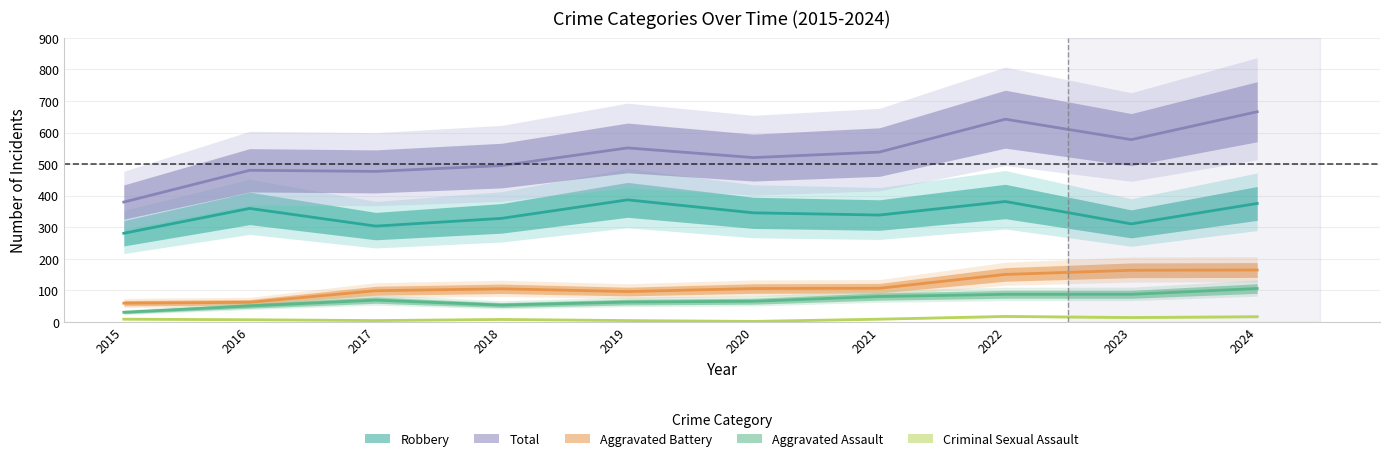

Is this an area chart (filled region under the line)?

No